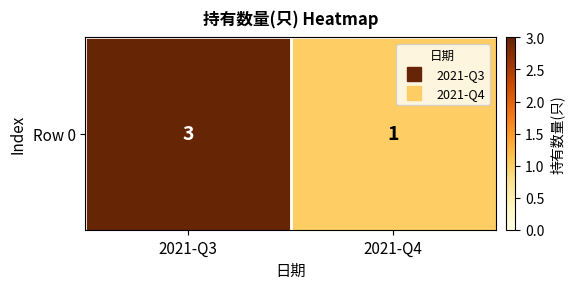

True or false: the data shows 1 at 2021-Q4.

True